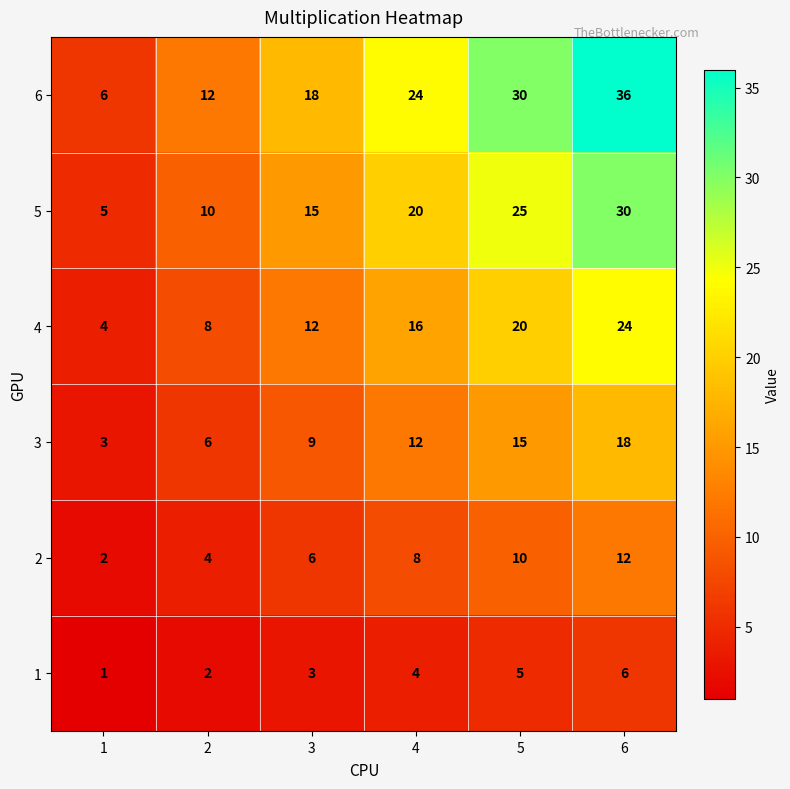

Rank the series by their average value, from lowest to highest.

1, 2, 3, 4, 5, 6